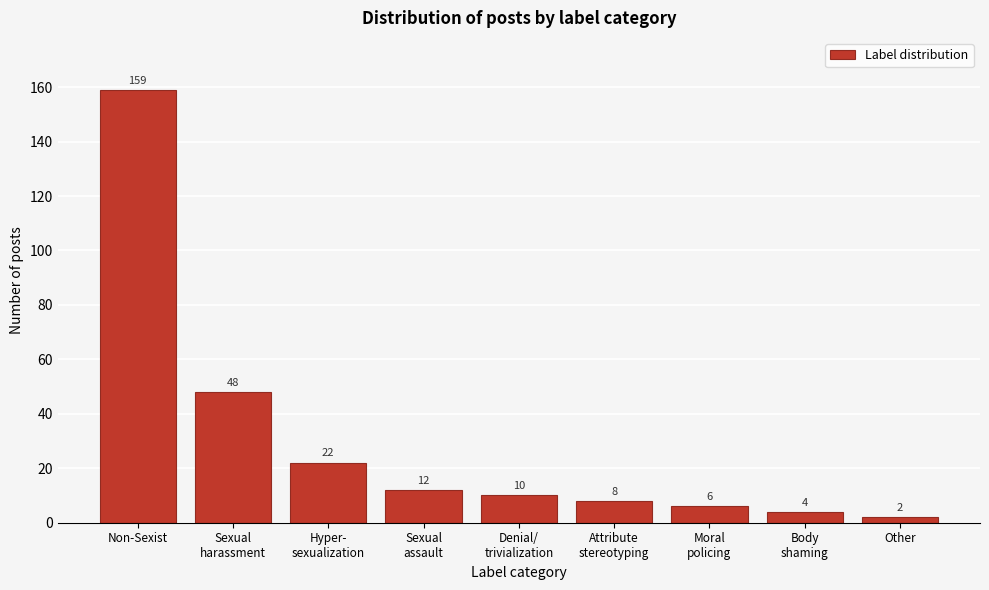

Reading right to left, what are all the values shown in this chart?

2	4	6	8	10	12	22	48	159